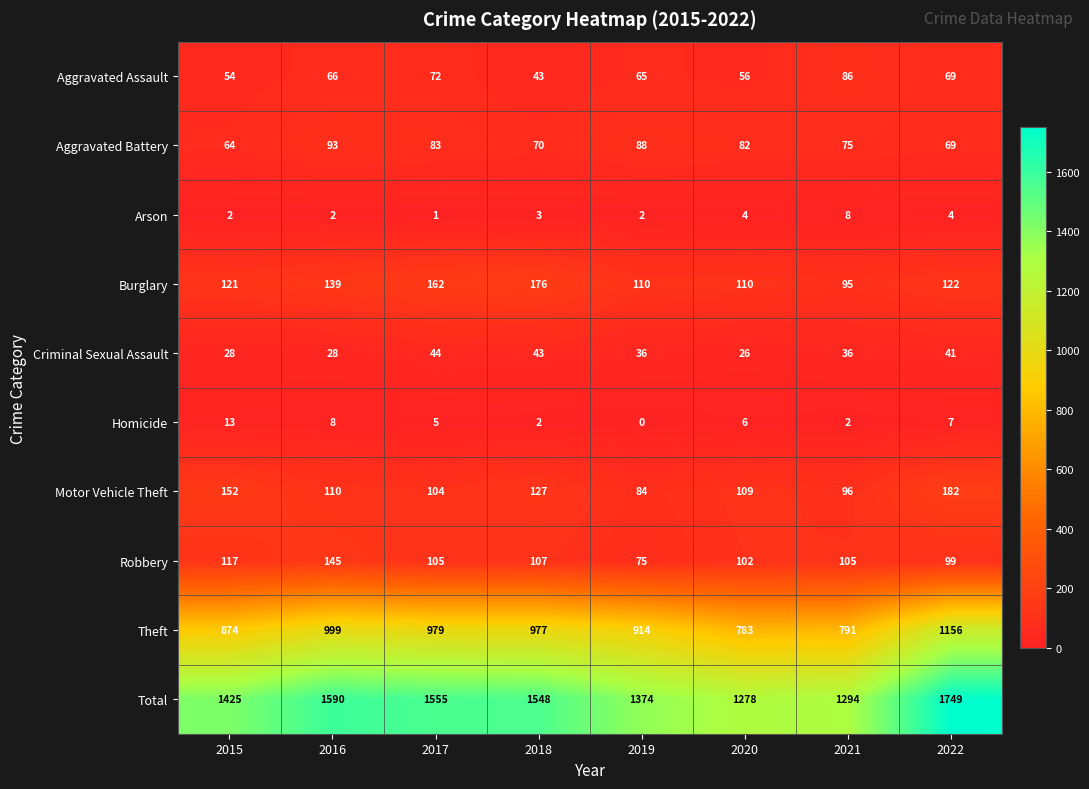

The Total series shows 2981 at 2022. True or false?

False